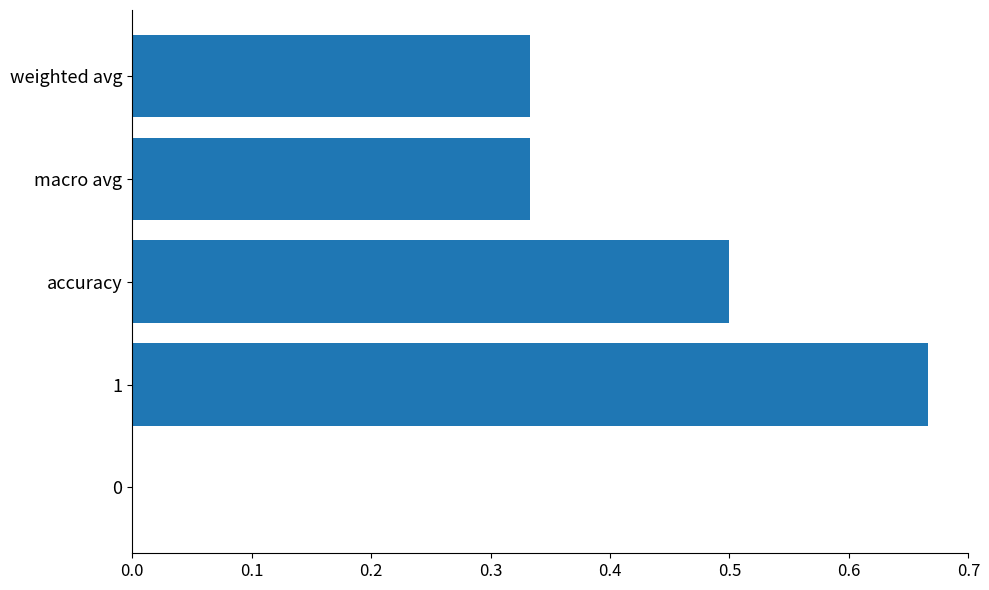

What is the change in value from 0 to macro avg?

+0.3